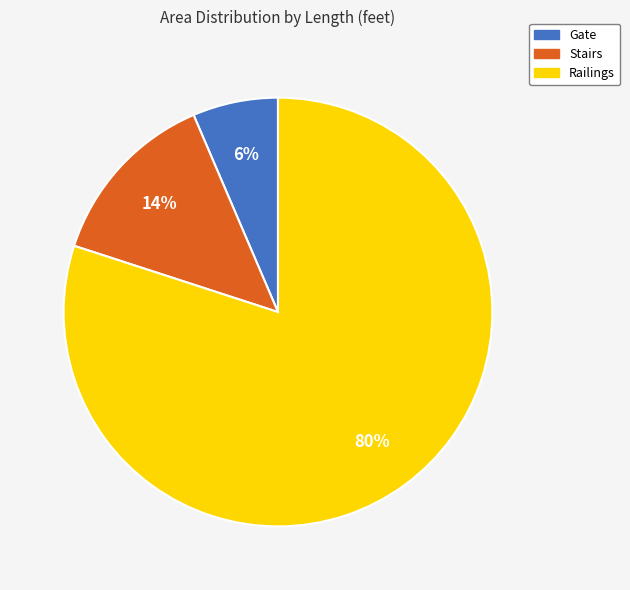

Which category has the smallest portion of the pie?

Gate